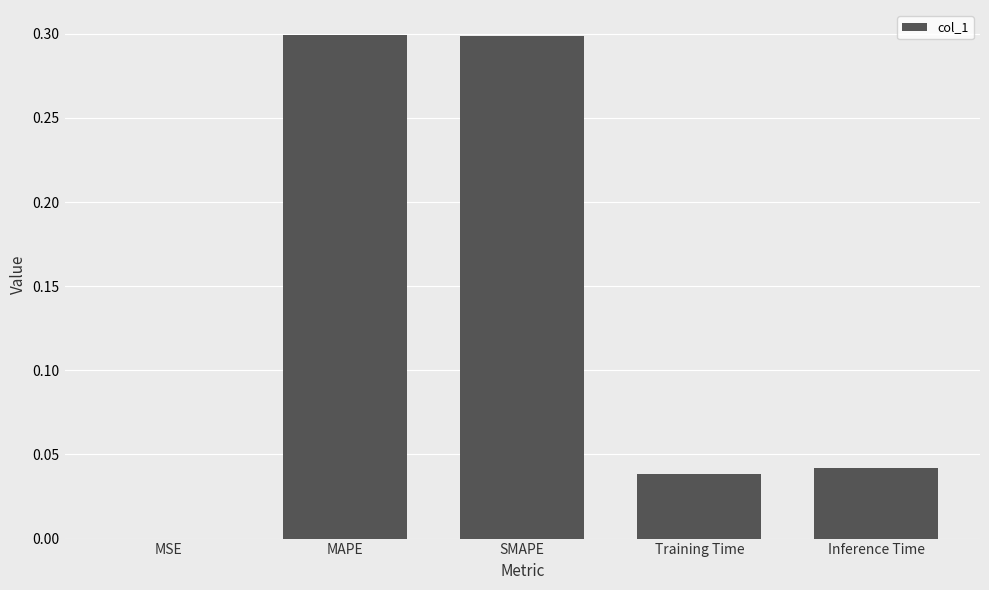

Are the bars grouped side by side (vs. stacked)?

No